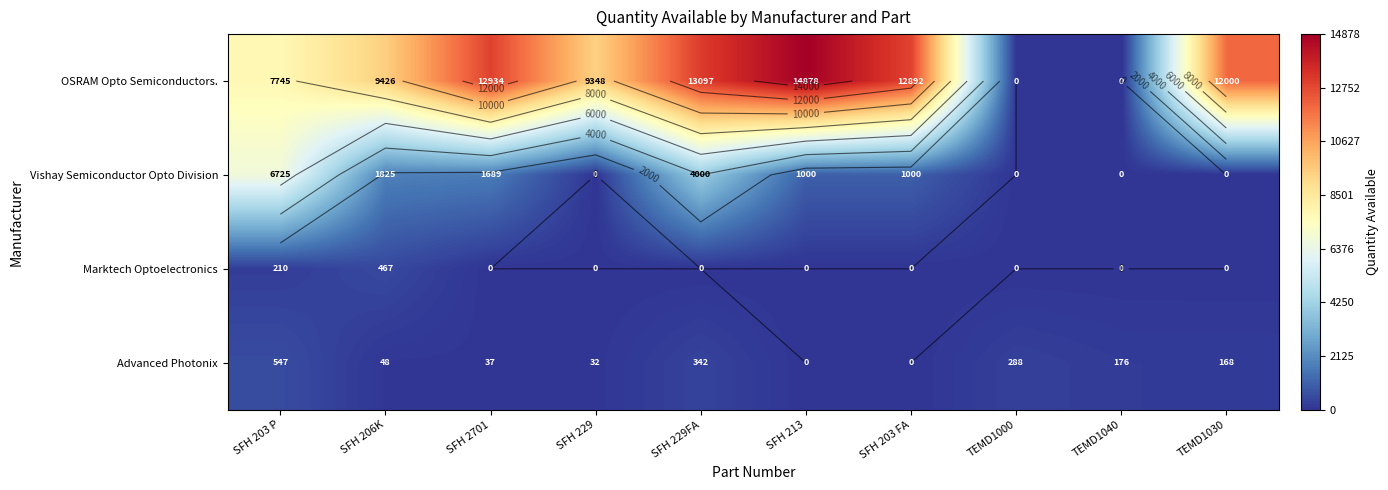

What is the highest value of the Marktech Optoelectronics series?

467